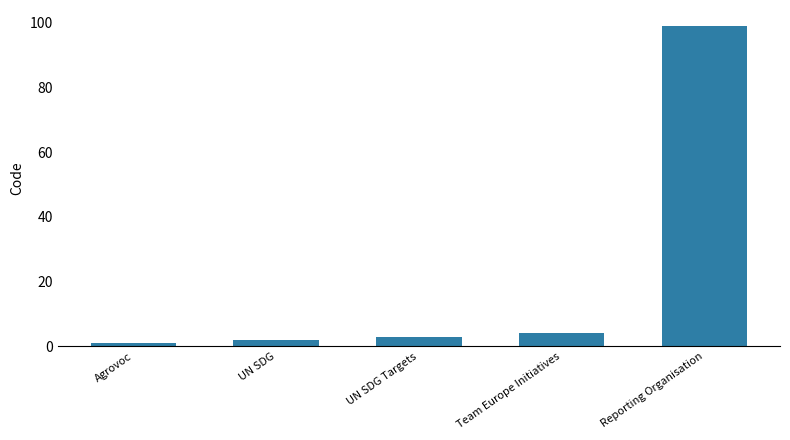

At which label is the value closest to 50?

Team Europe Initiatives